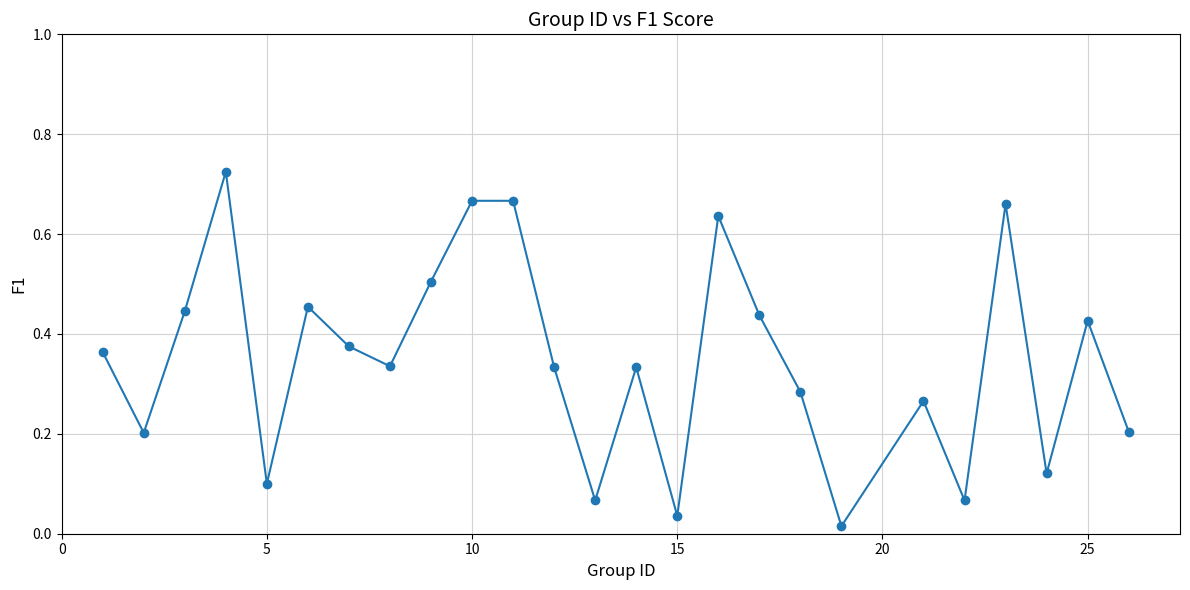

How many points are lower than both their immediate neighbors (excluding endpoints)?

8